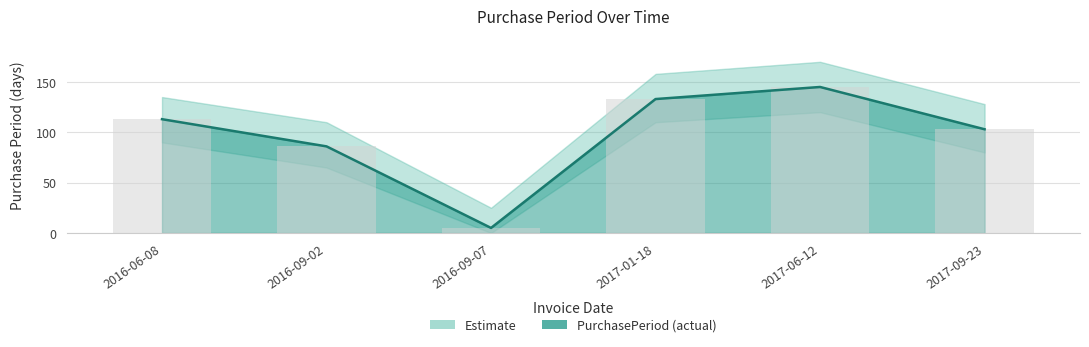

List the labels in order of value, smallest first.

2016-09-07, 2016-09-02, 2017-09-23, 2016-06-08, 2017-01-18, 2017-06-12